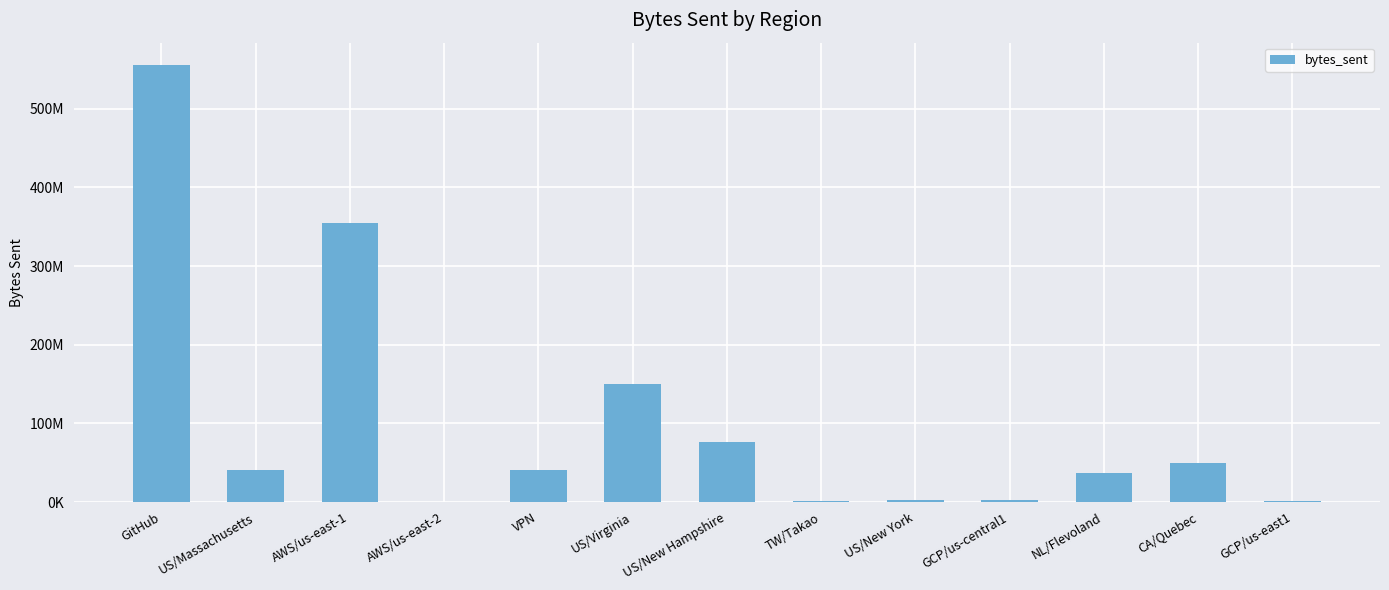

List the labels in order of value, largest first.

GitHub, AWS/us-east-1, US/Virginia, US/New Hampshire, CA/Quebec, US/Massachusetts, VPN, NL/Flevoland, GCP/us-central1, US/New York, TW/Takao, GCP/us-east1, AWS/us-east-2